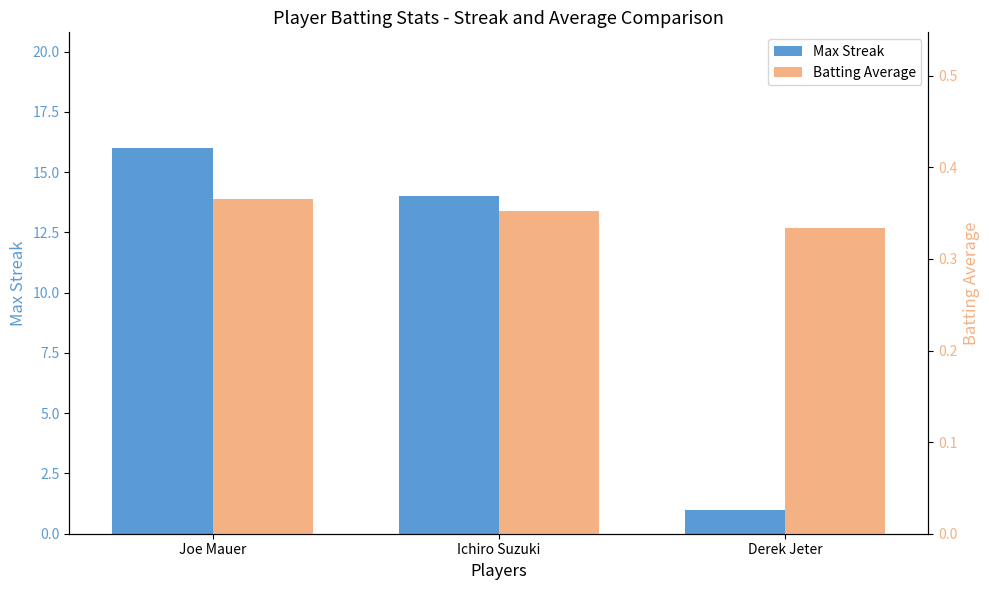

At which category does the chart reach its peak across all series?

Joe Mauer